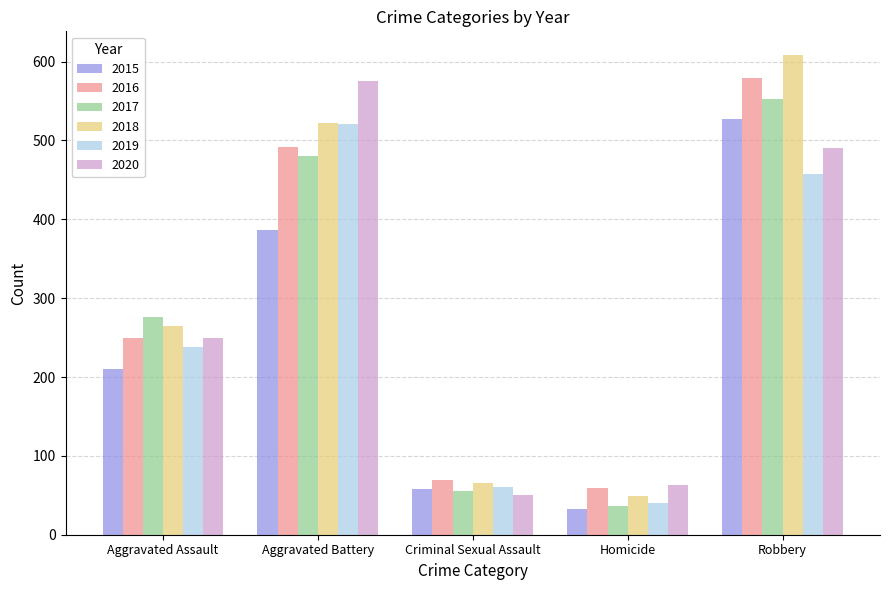

What is the difference between the highest and lowest values at Robbery?

150